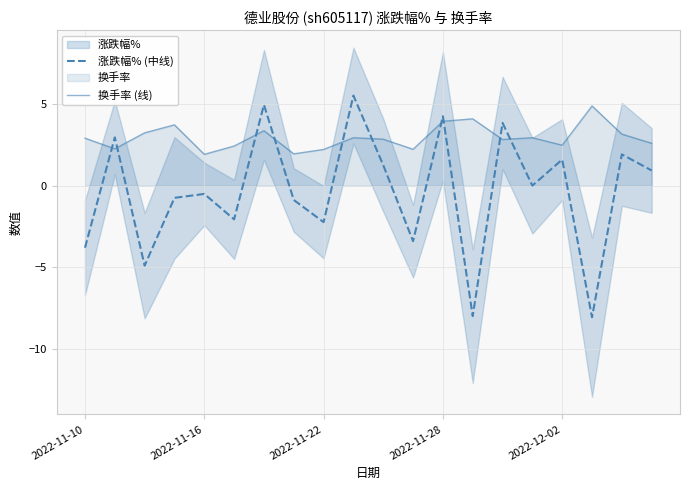

List the series in order of their peak value, lowest first.

换手率 (线), 涨跌幅% (中线)